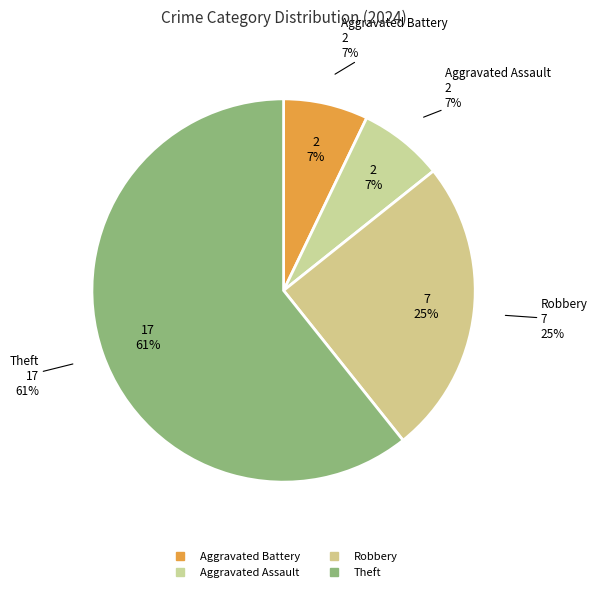

To the nearest percent, what portion does Robbery represent?

25%